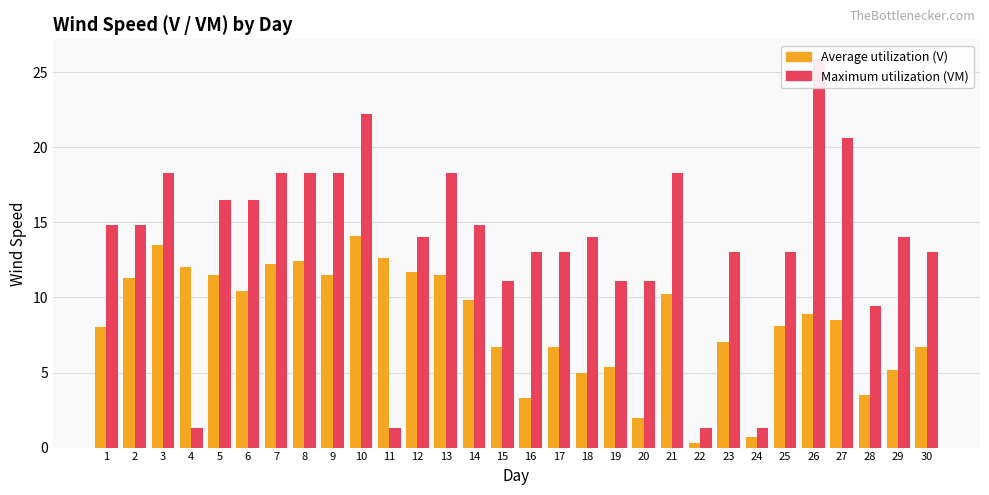

What value does the Average utilization (V) series have at 17?

6.7